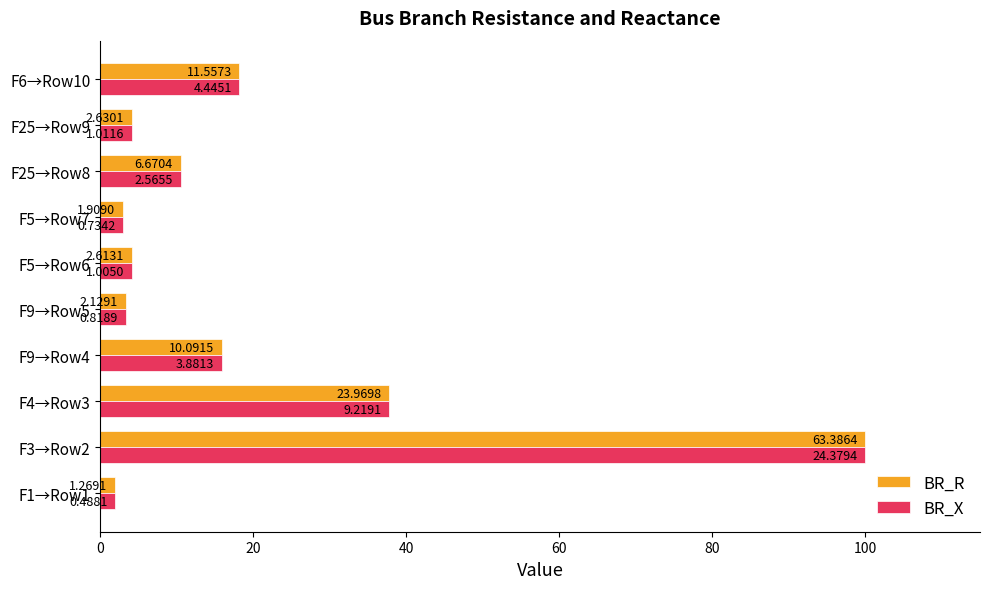

What is the difference between the second highest and second lowest values in the BR_X series?

34.8